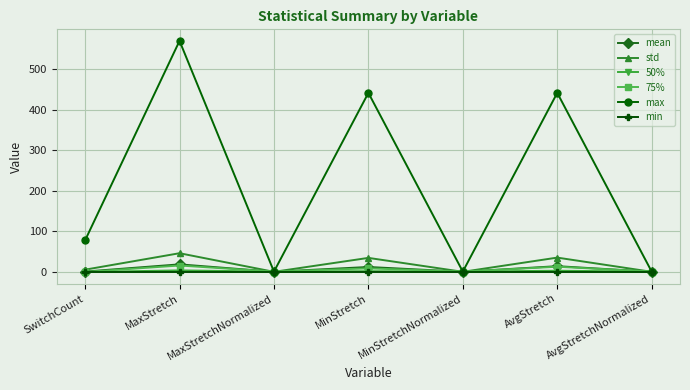

Which label corresponds to the largest value in the chart?

MaxStretch